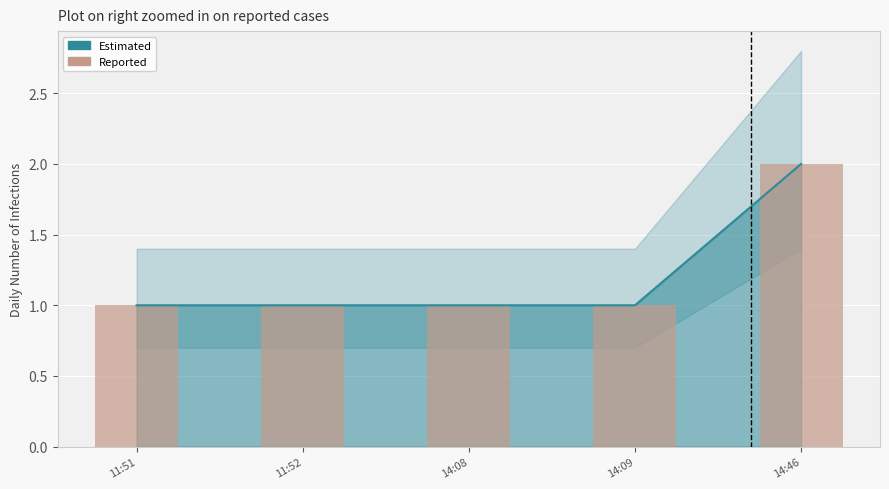

Approximately how many times larger is the value at 11:51 compared to 14:46?

0.5